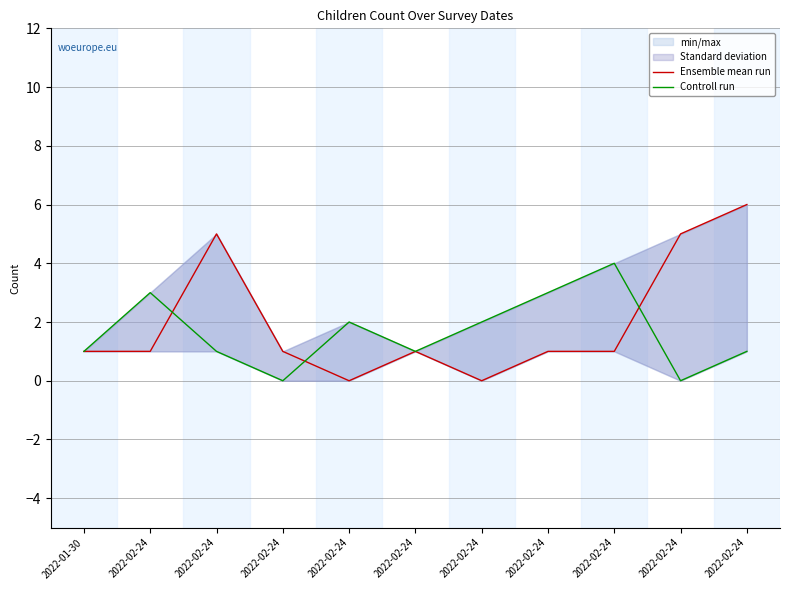

How many lines are shown in the chart?

2